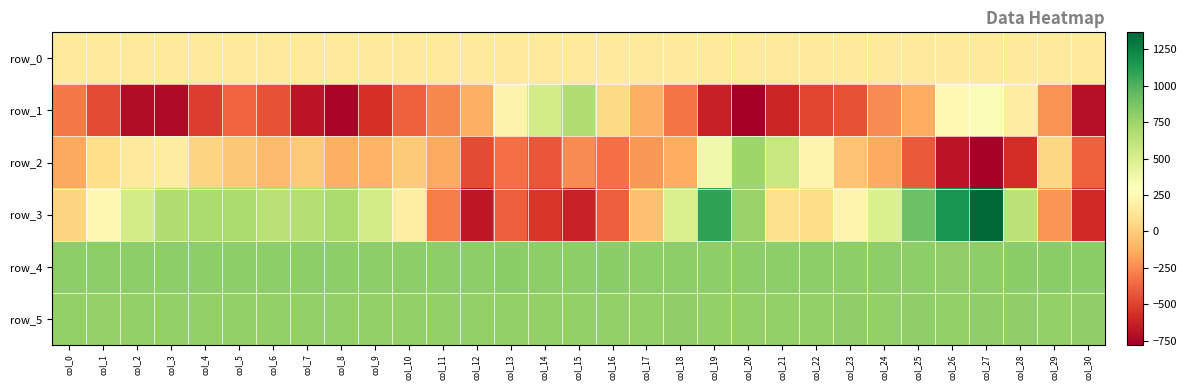

What is the difference between the maximum and minimum values in the row_4 series?

12.0